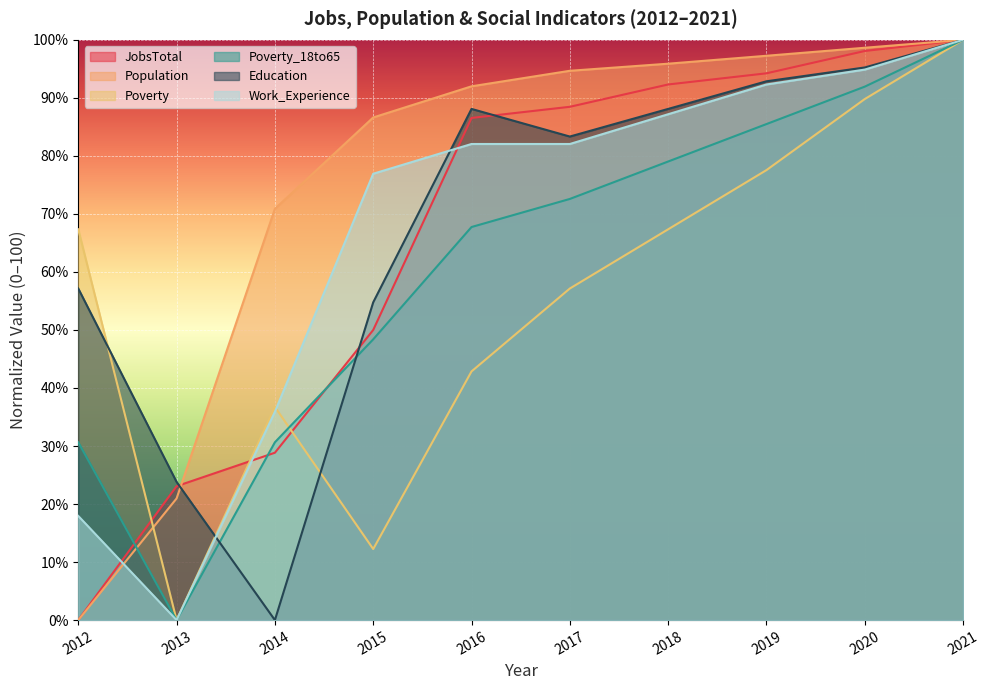

At which label does Population first exceed 94?

2017